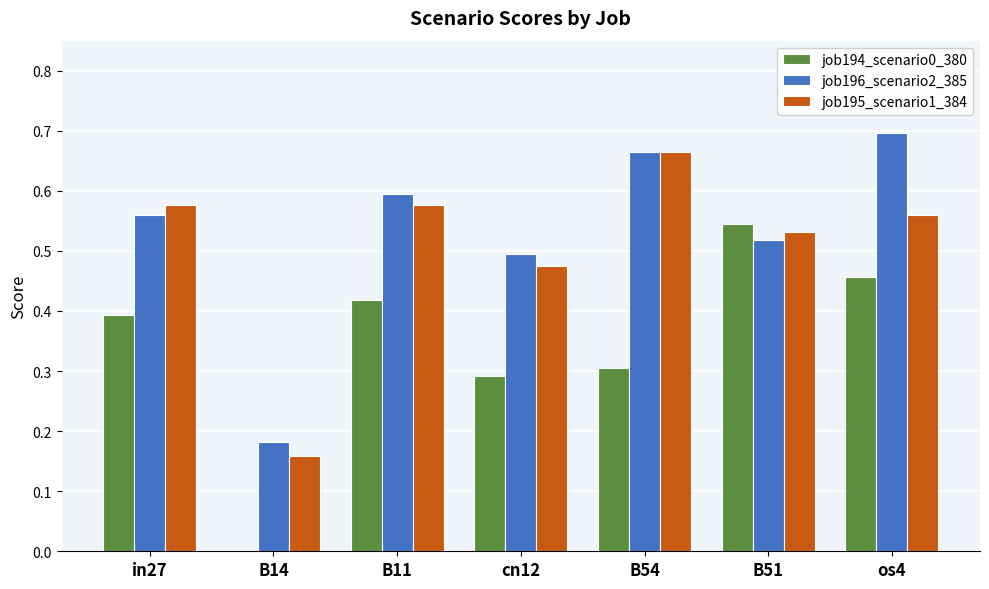

Between in27 and B14, which series saw the biggest shift?

job195_scenario1_384